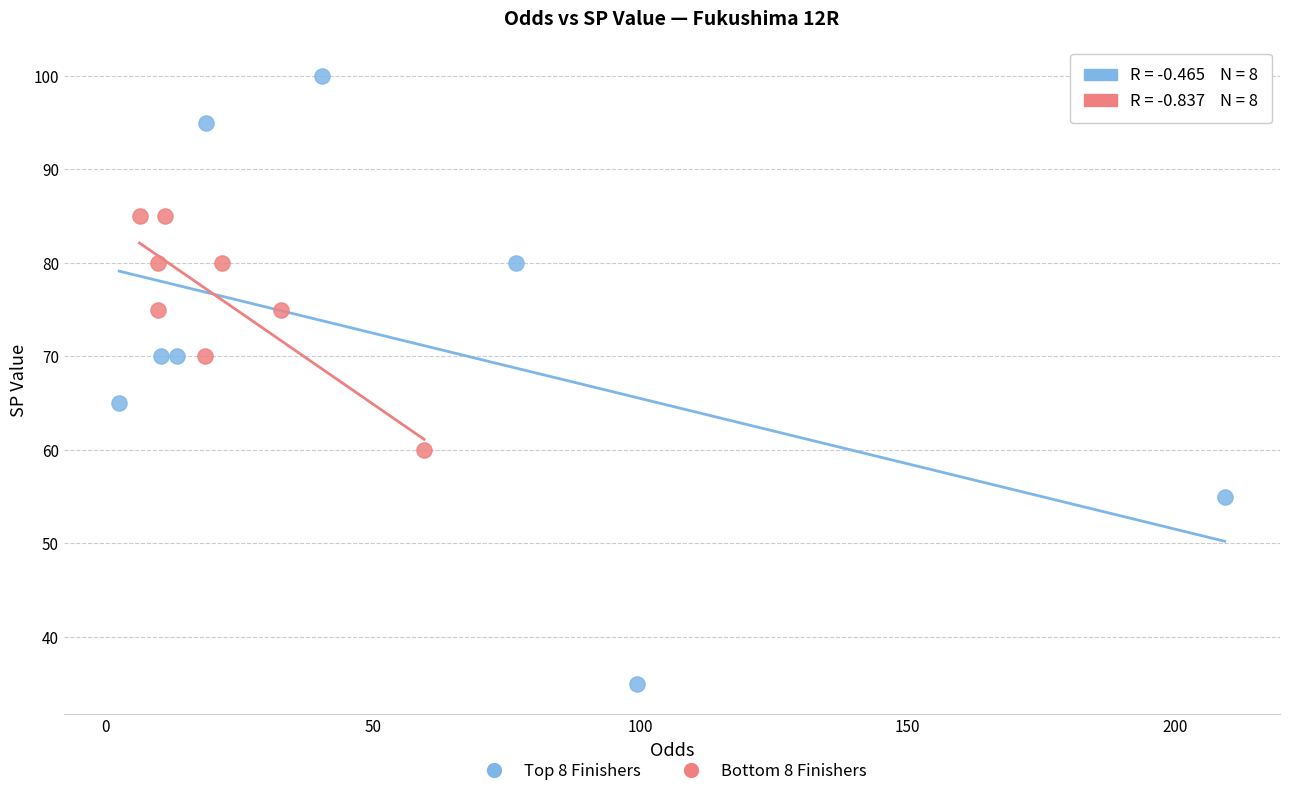

Which series reaches the minimum Y coordinate?

Top 8 Finishers